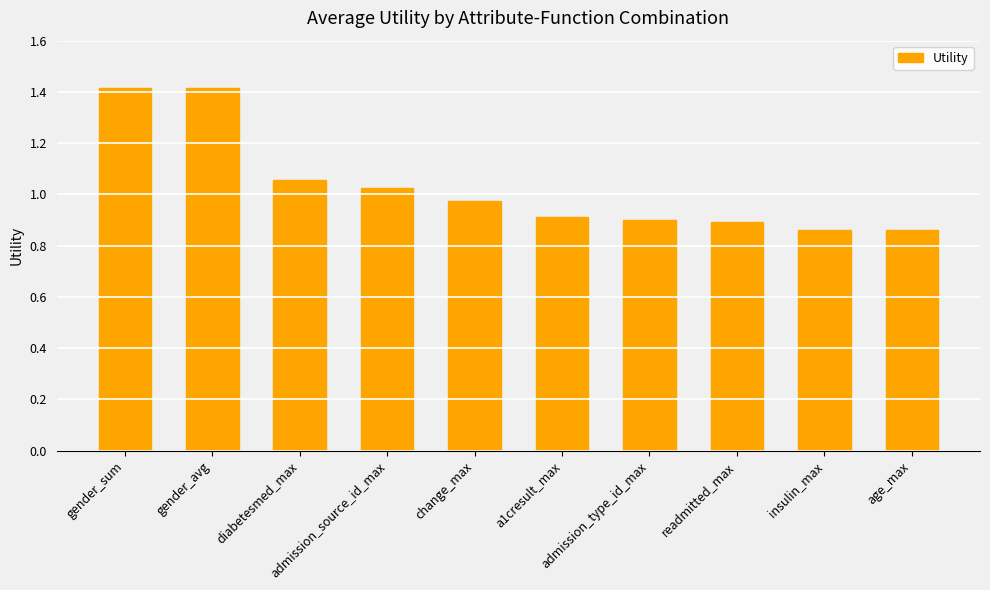

What is the maximum value shown in the chart?

1.4